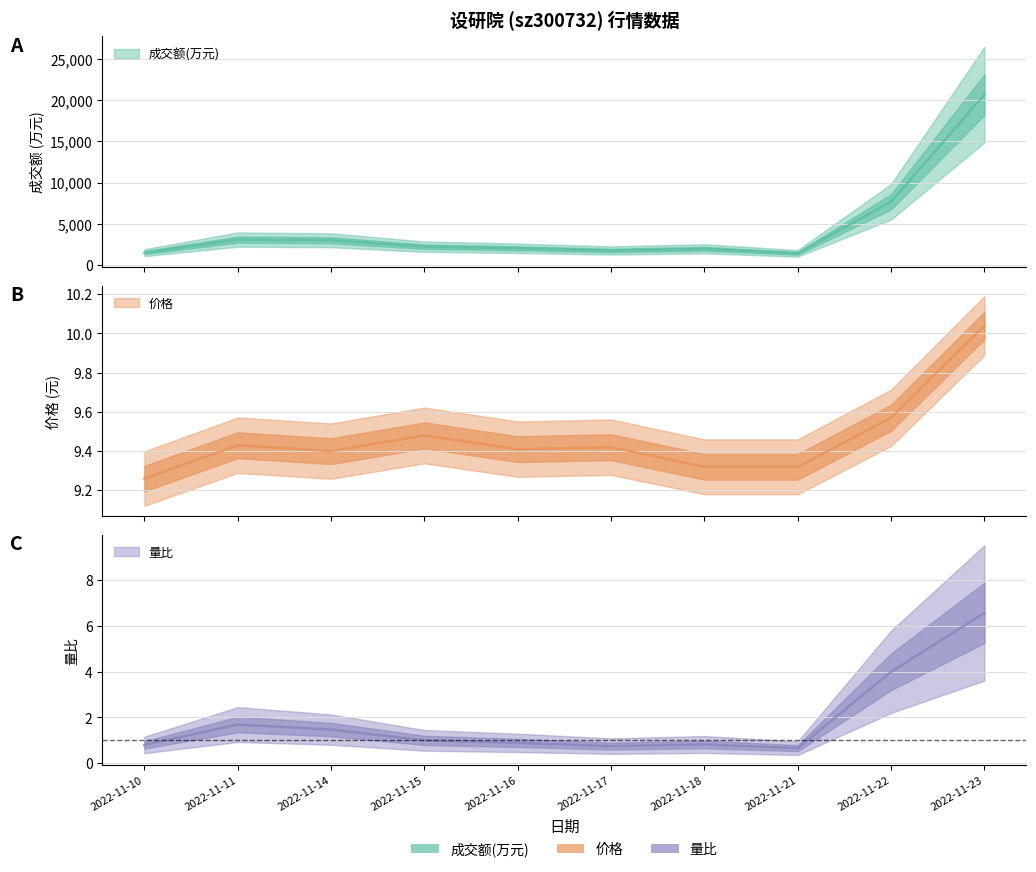

Reading left to right, list all the values displayed in this chart.

成交额(万元): 2022-11-10=1512.0	2022-11-11=3099.0	2022-11-14=3014.0	2022-11-15=2241.0	2022-11-16=2045.0	2022-11-17=1774.0	2022-11-18=1979.0	2022-11-21=1427.0	2022-11-22=7686.0	2022-11-23=20681.0
价格: 2022-11-10=9.3	2022-11-11=9.4	2022-11-14=9.4	2022-11-15=9.5	2022-11-16=9.4	2022-11-17=9.4	2022-11-18=9.3	2022-11-21=9.3	2022-11-22=9.6	2022-11-23=10.0
量比: 2022-11-10=0.8	2022-11-11=1.7	2022-11-14=1.5	2022-11-15=1.0	2022-11-16=0.9	2022-11-17=0.8	2022-11-18=0.8	2022-11-21=0.7	2022-11-22=4.0	2022-11-23=6.6